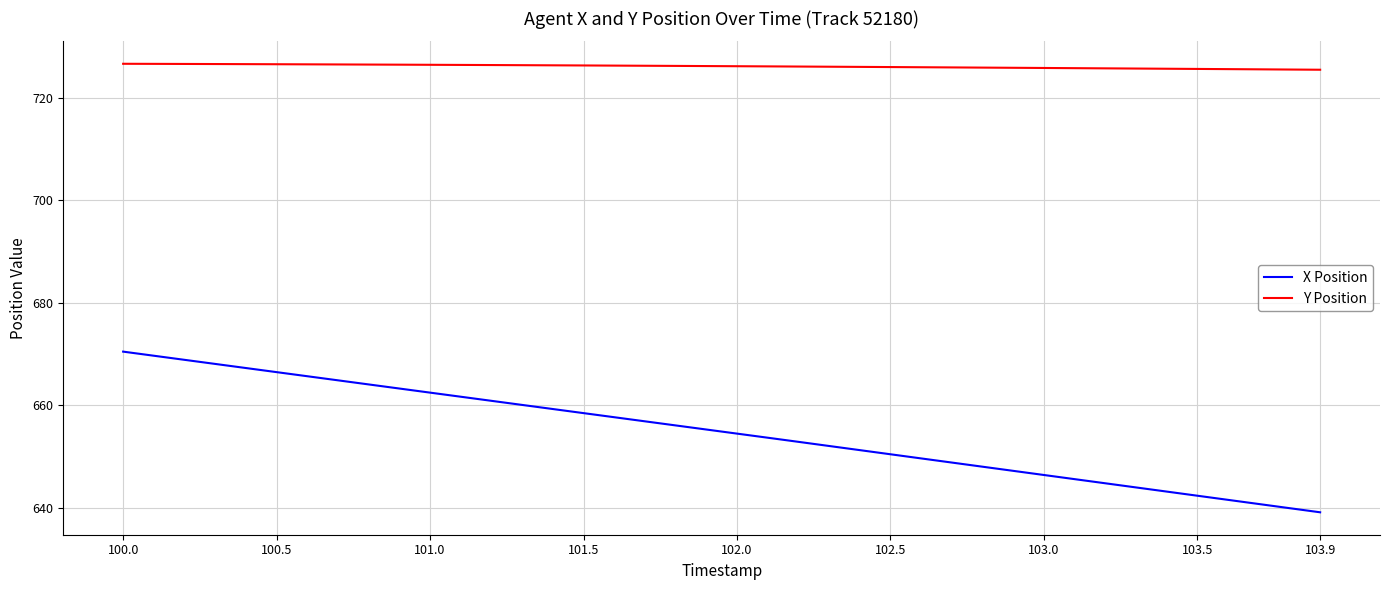

True or false: Y Position and X Position intersect in this chart.

False